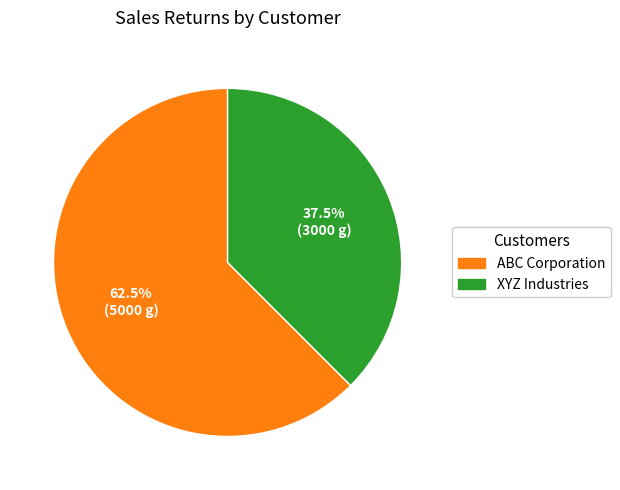

Rank the categories by value from highest to lowest.

ABC Corporation, XYZ Industries